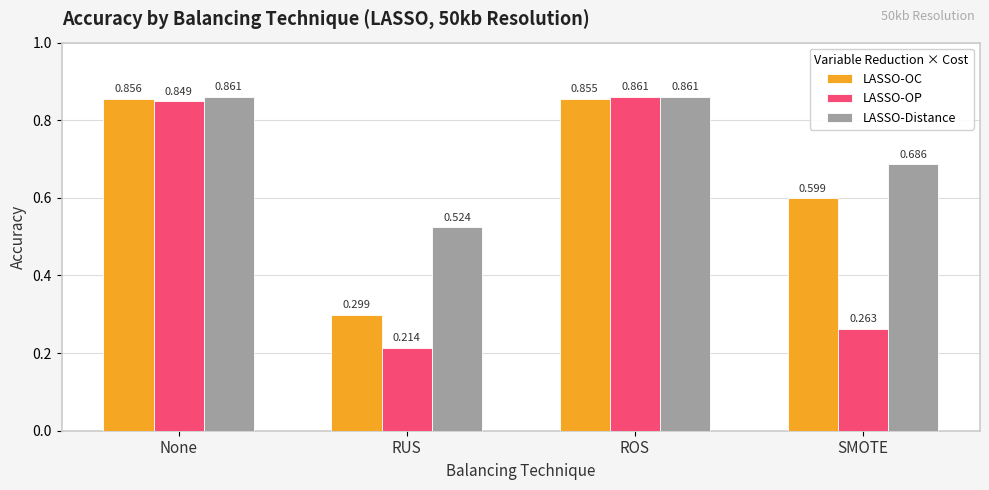

How many LASSO-OP values are between 0 and 1?

4